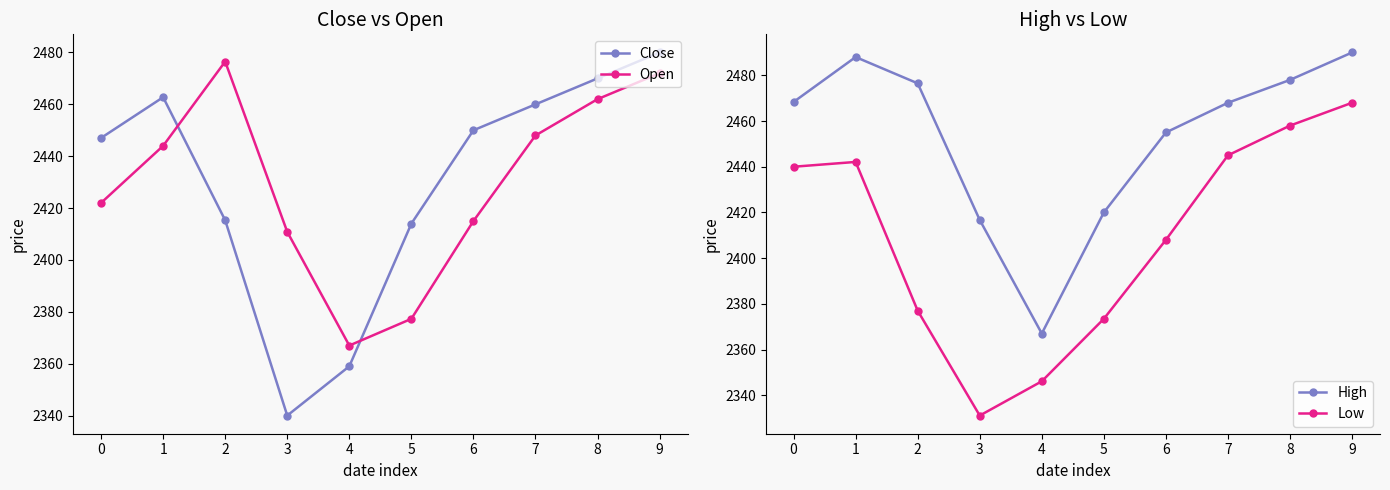

True or false: Low and High cross at least once.

False